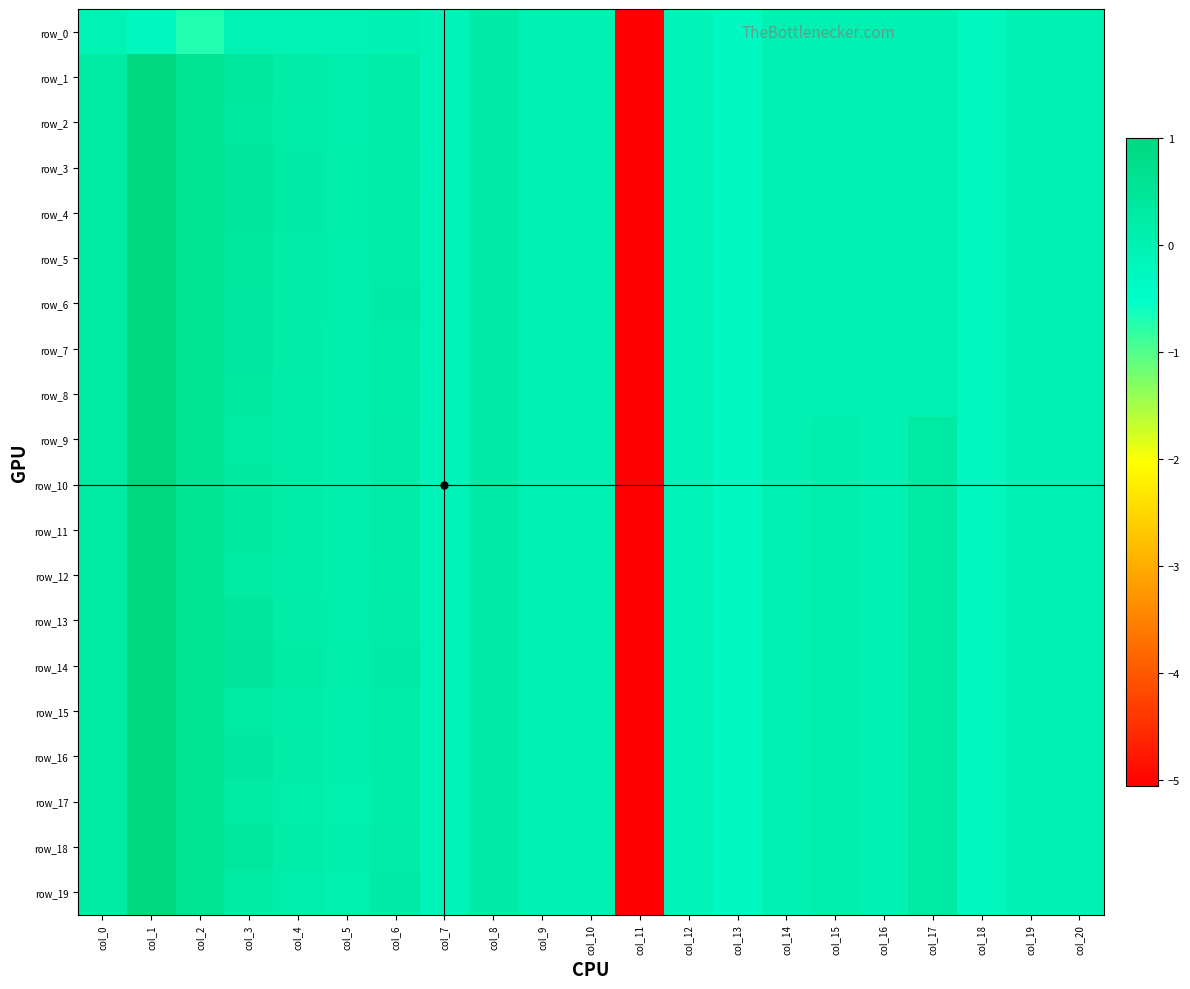

What is the difference between the second highest and minimum values in the row_2 series?

5.6